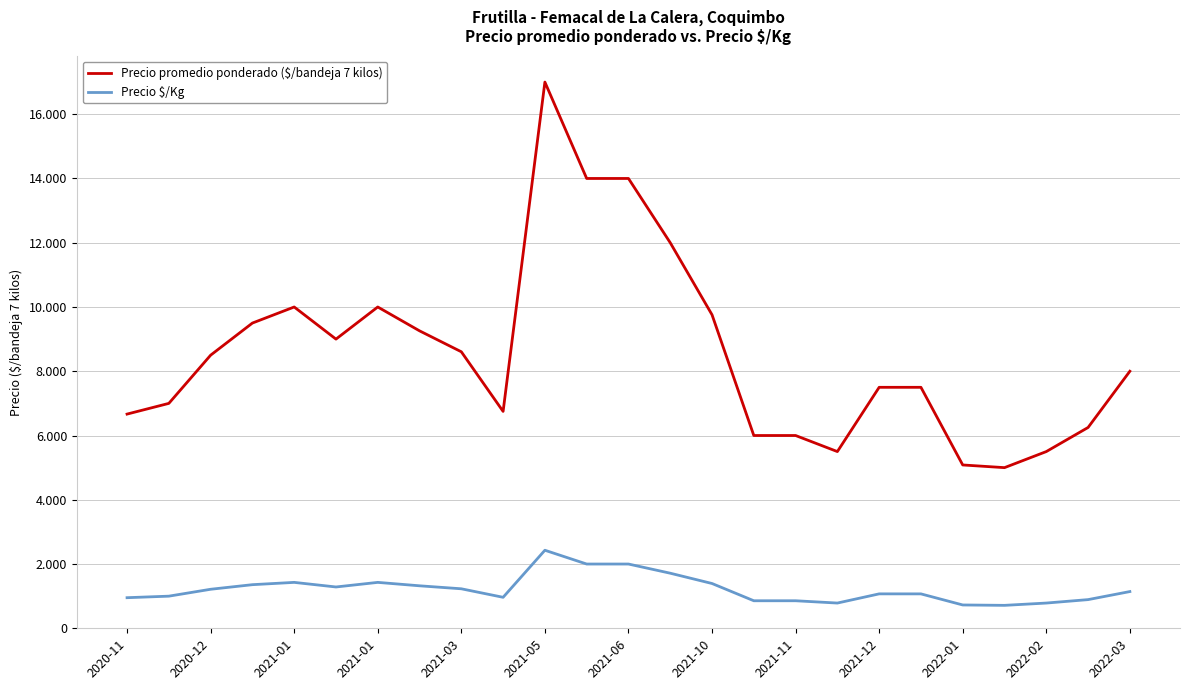

Is this an area chart (filled region under the line)?

No